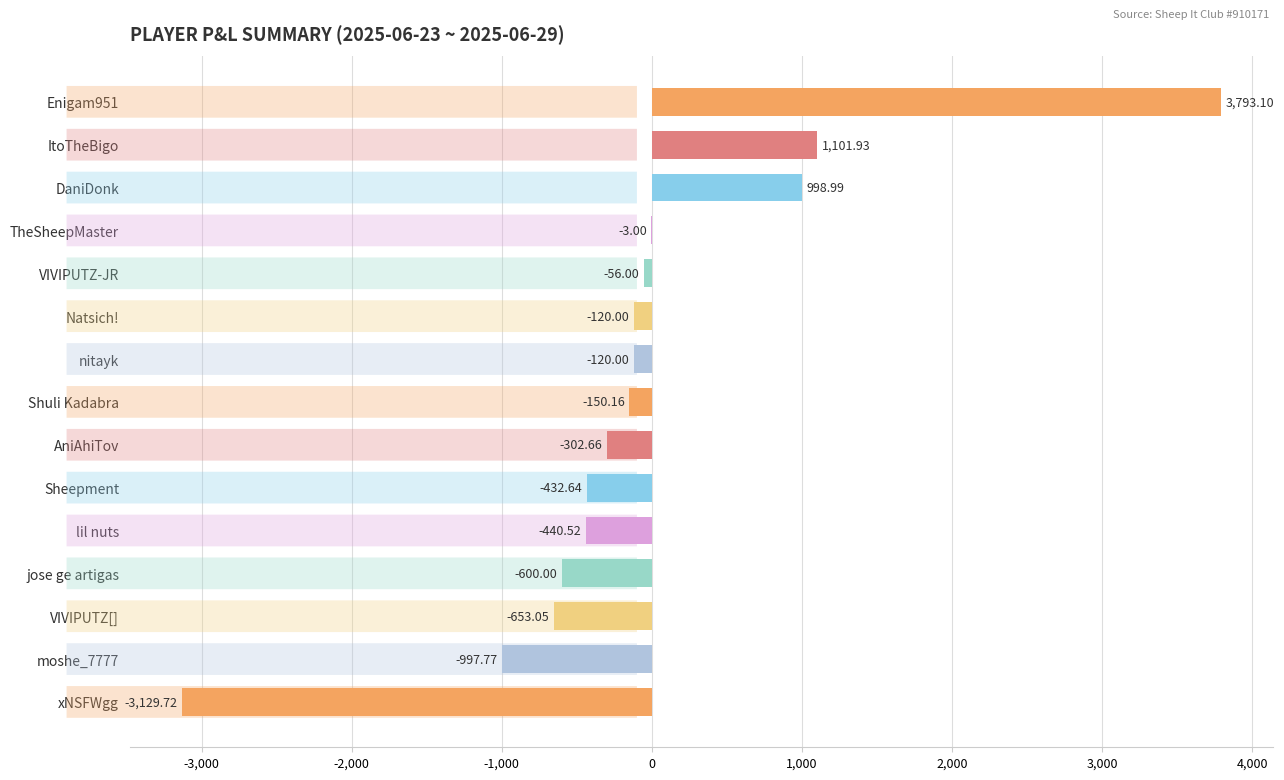

Where is the data nearest to the value 331?

TheSheepMaster